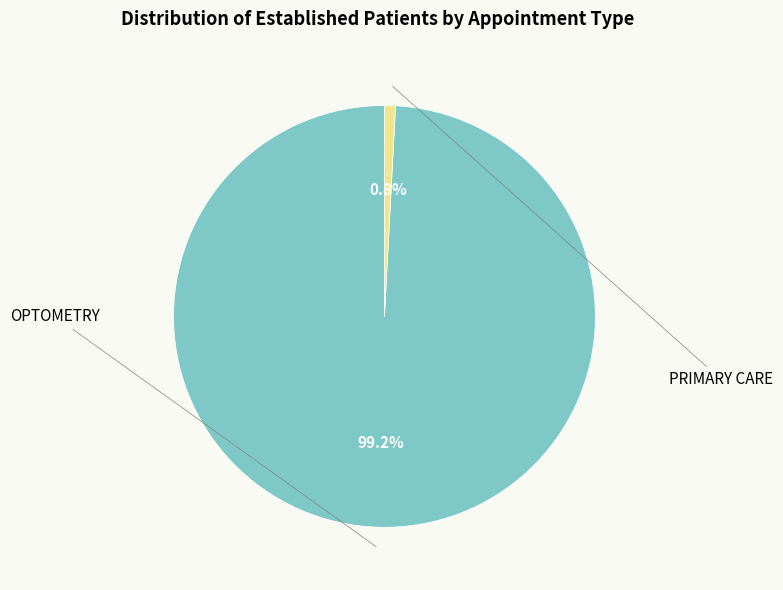

Is there a majority slice in this chart?

Yes